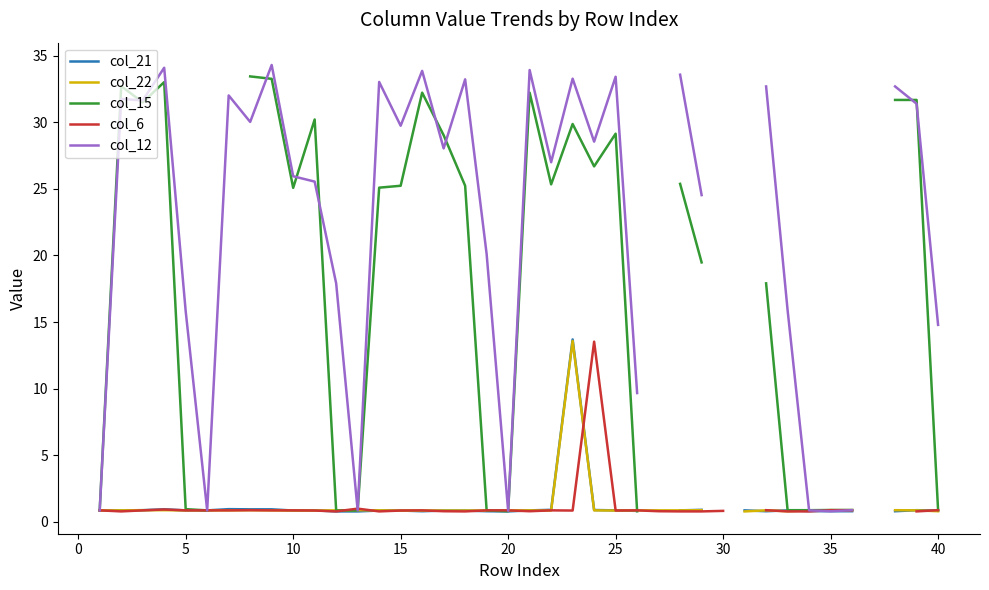

Count the number of data series in this chart.

5